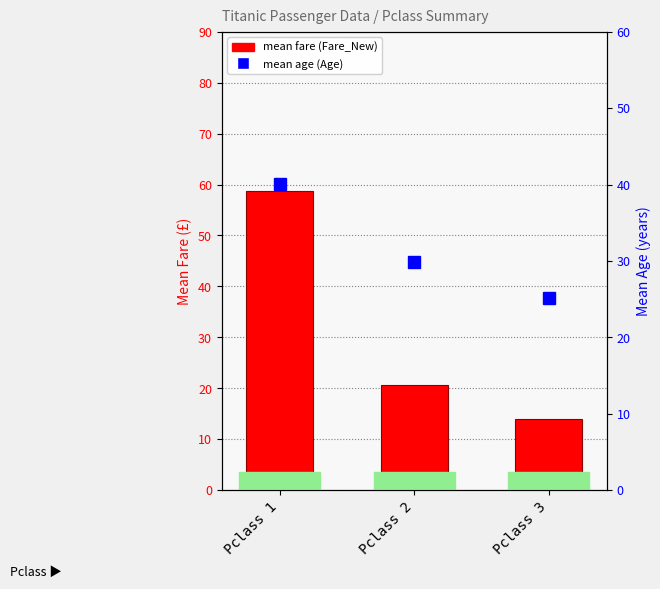

Between Pclass 1 and Pclass 3, which series saw the biggest shift?

mean fare